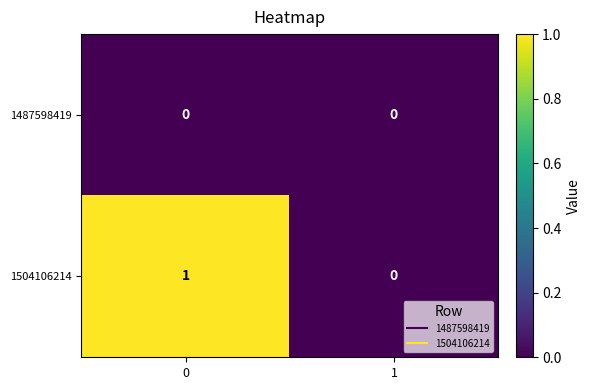

Rank the series by their maximum value, from lowest to highest.

1487598419, 1504106214